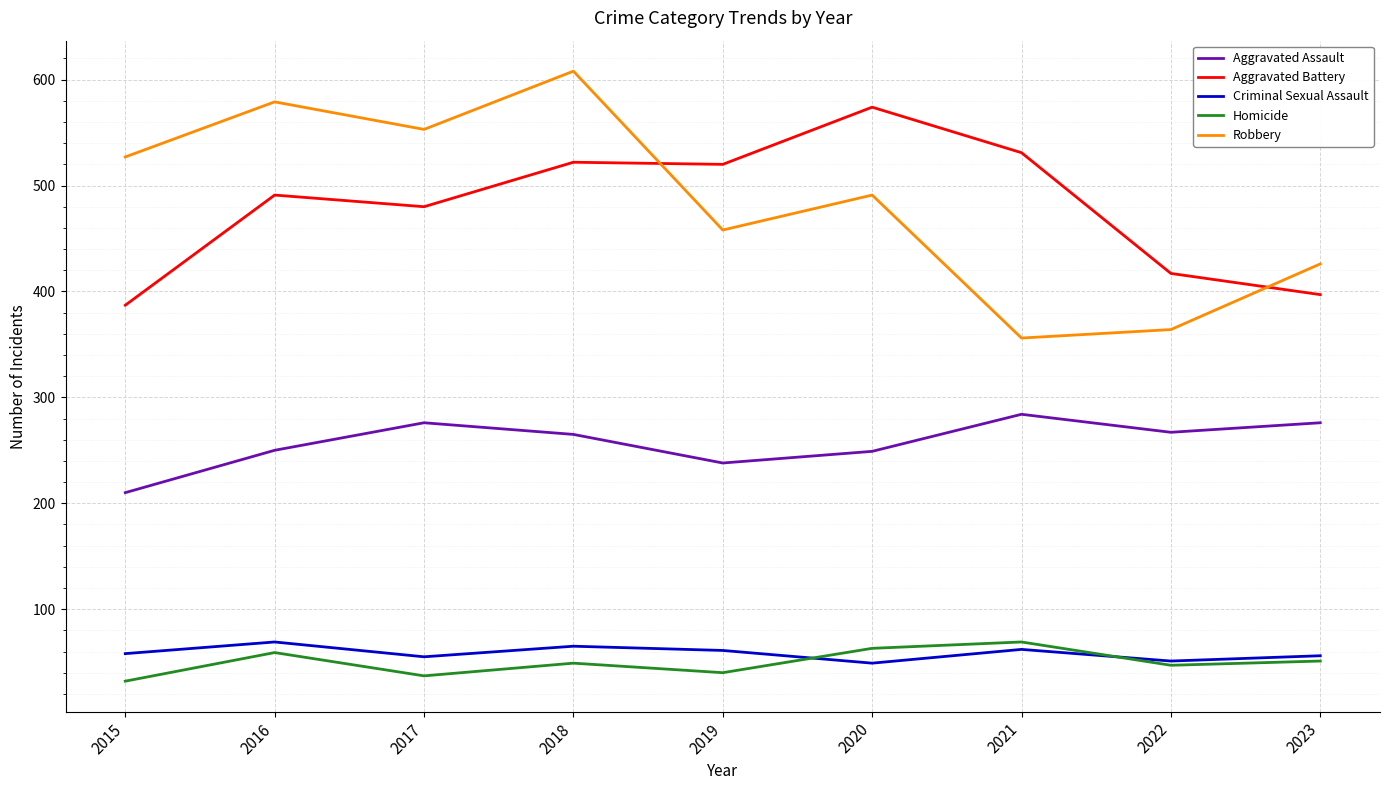

Read the Robbery value at 2016.

579